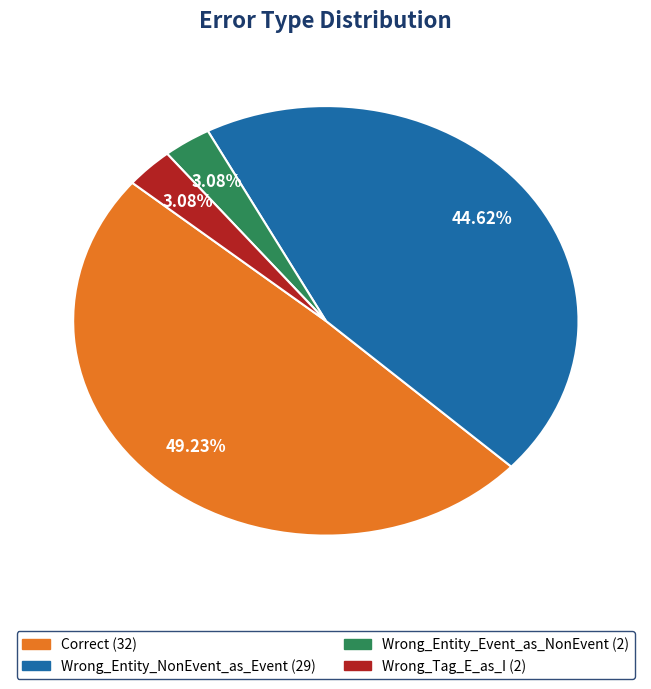

Is it true that Correct is 49% of the pie?

True